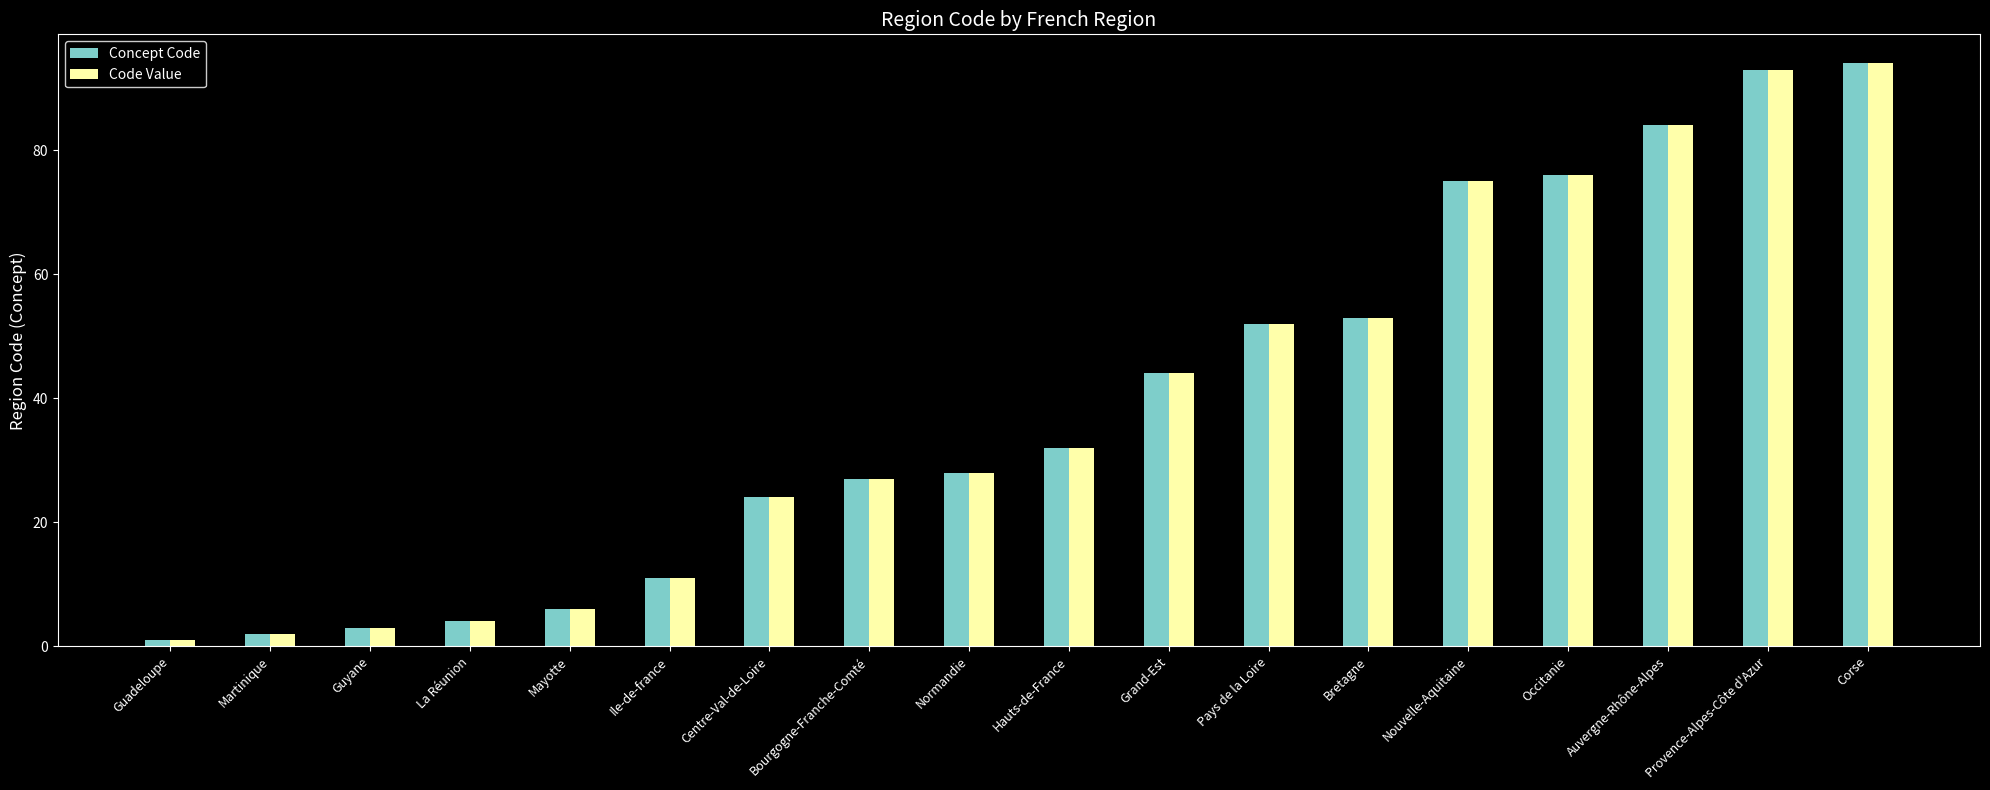

At which label is Code Value closest to 47?

Grand-Est